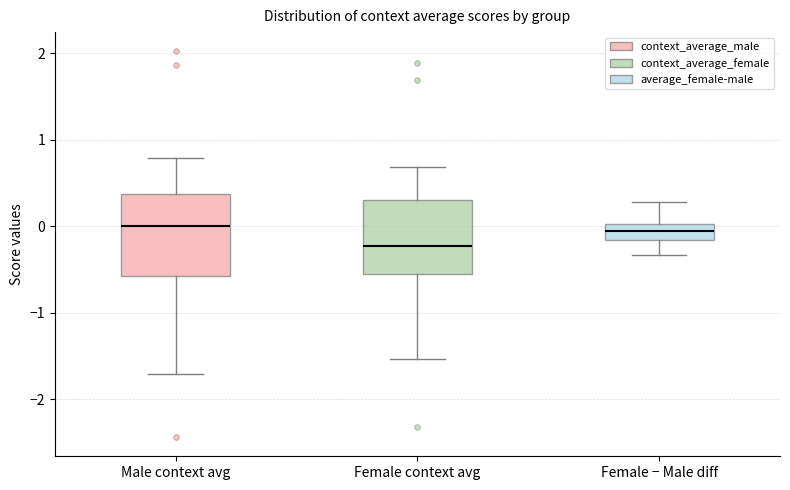

Reading left to right, transcribe this box plot: for each box, give where its median line is, the range the box spans, and where its two whiskers end, as read against the y-axis. The values are not printed on the chart, so give them approximately, as read against the axis.

Male context avg: median 0.0, box -0.6 to 0.4, whiskers -1.7 to 0.8
Female context avg: median -0.2, box -0.6 to 0.3, whiskers -1.5 to 0.7
Female − Male diff: median -0.1, box -0.2 to 0.0, whiskers -0.3 to 0.3